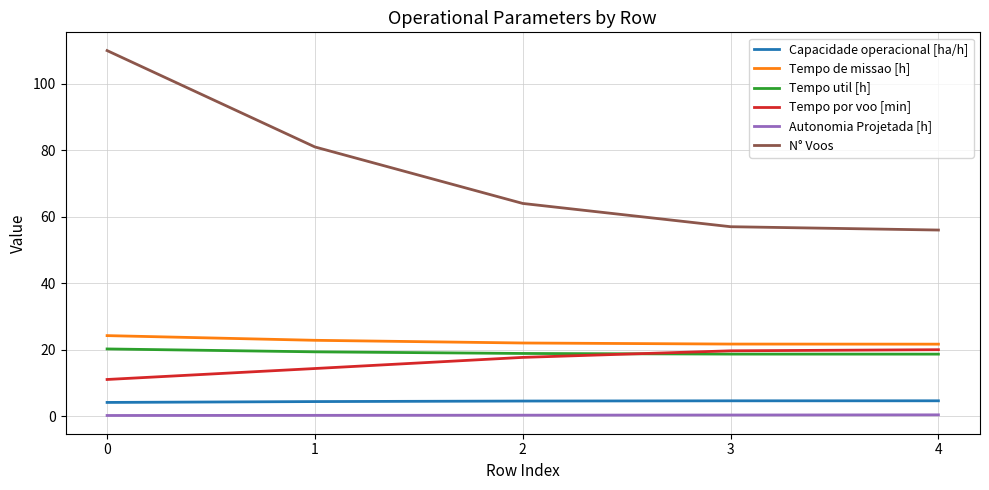

Where does the Tempo por voo [min] series first go above 17?

2